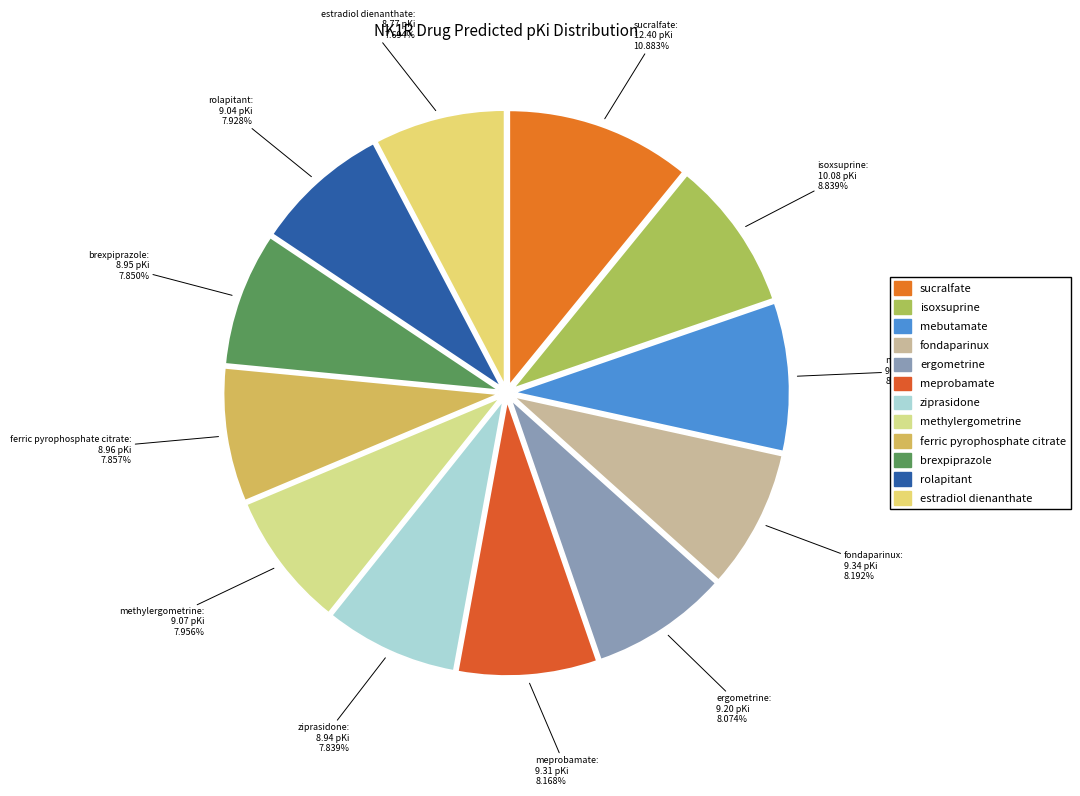

Which slice is the largest?

sucralfate